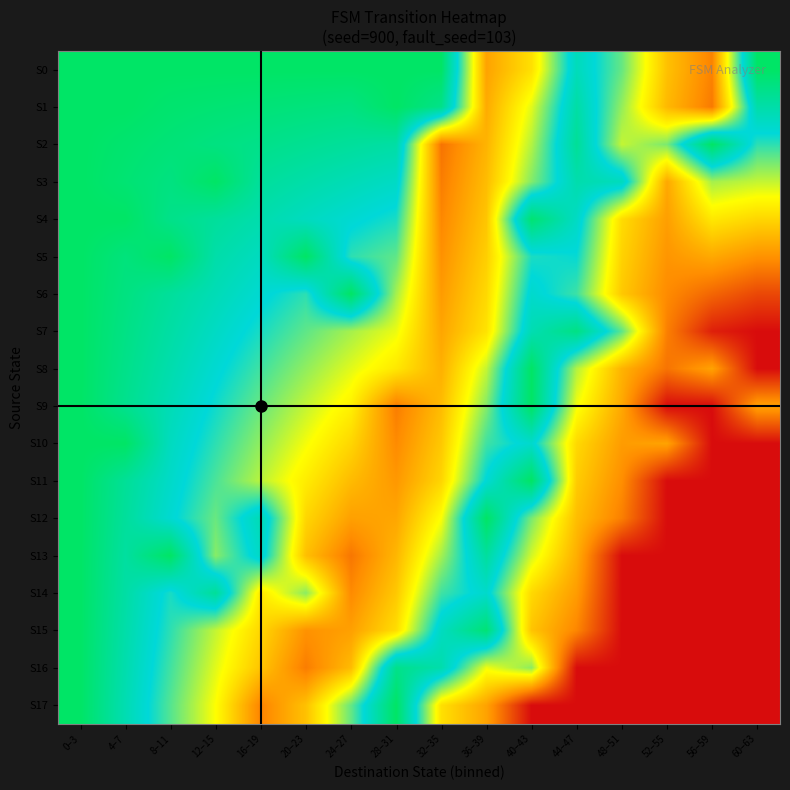

At how many categories does at least one series exceed 0?

16